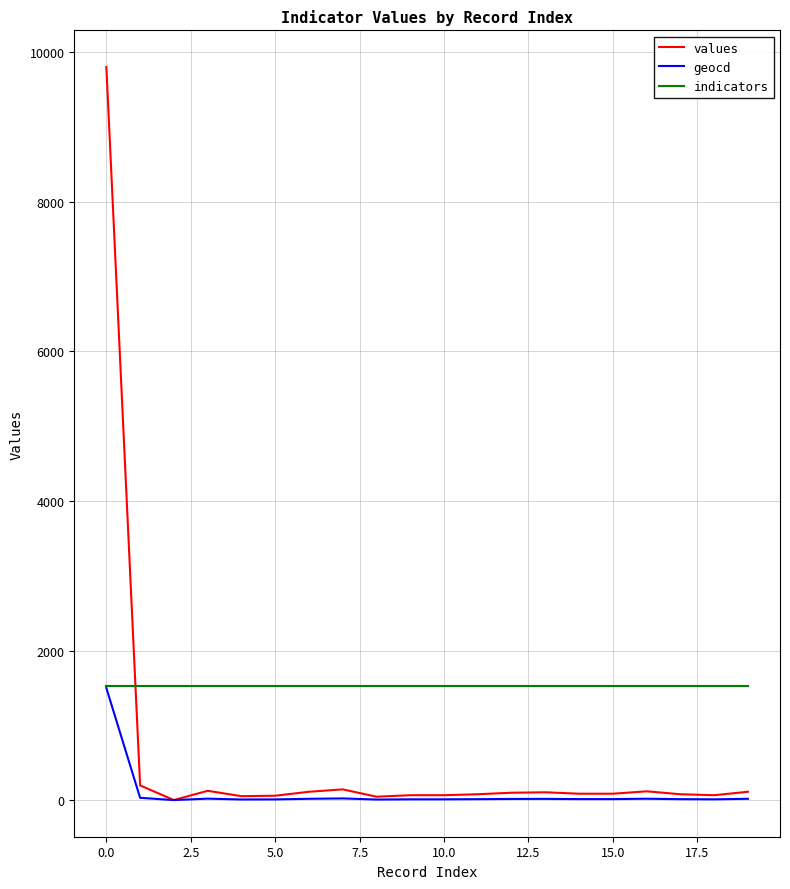

Which series has the widest spread of values?

values